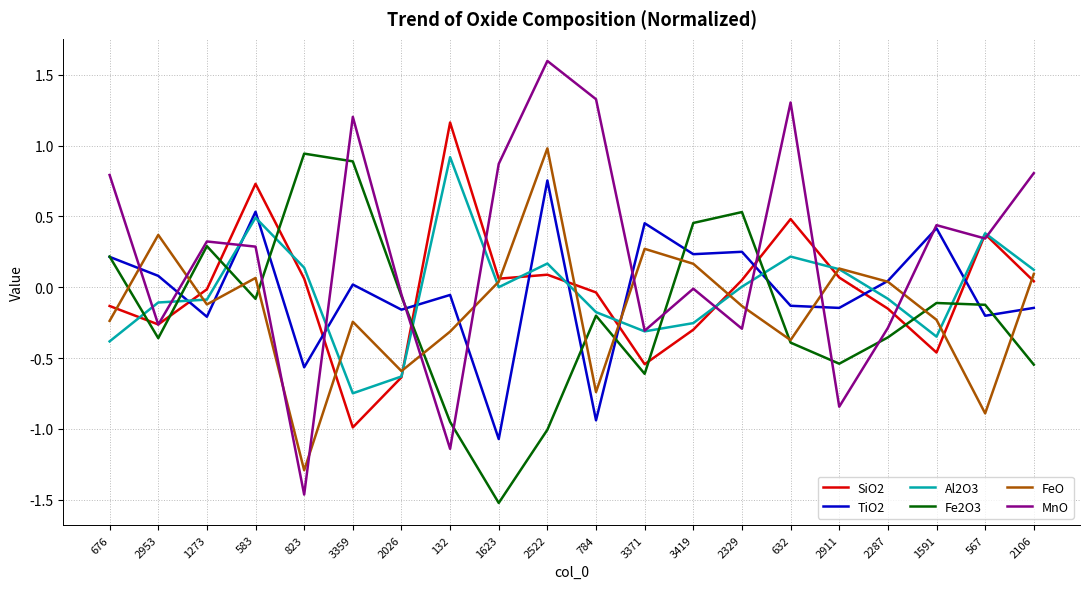

How many positive values does the Fe2O3 series have?

6